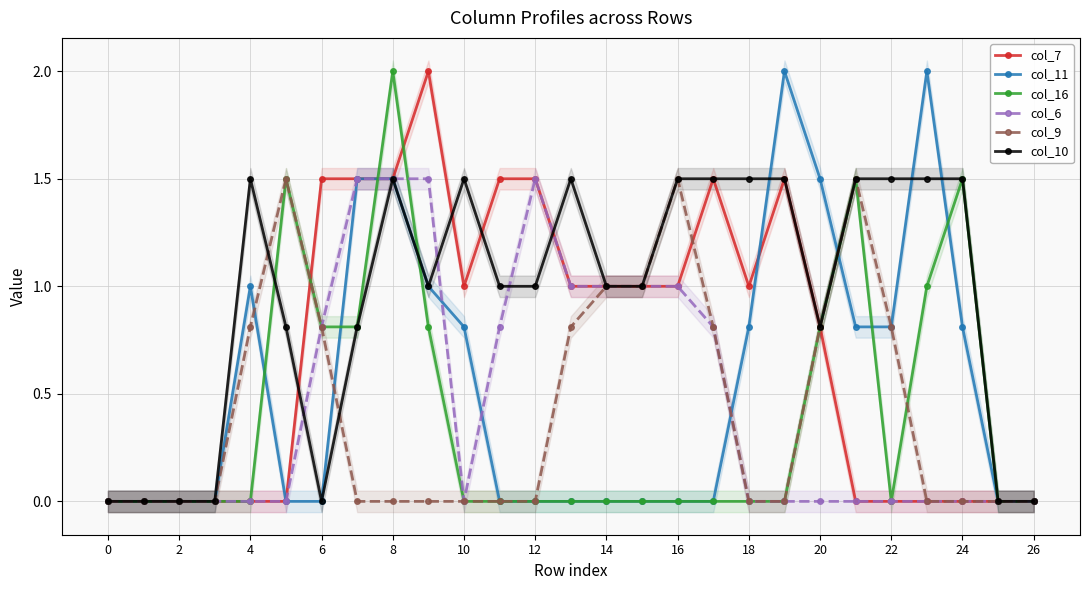

True or false: col_9 has more than 0 points higher than both neighbors.

True